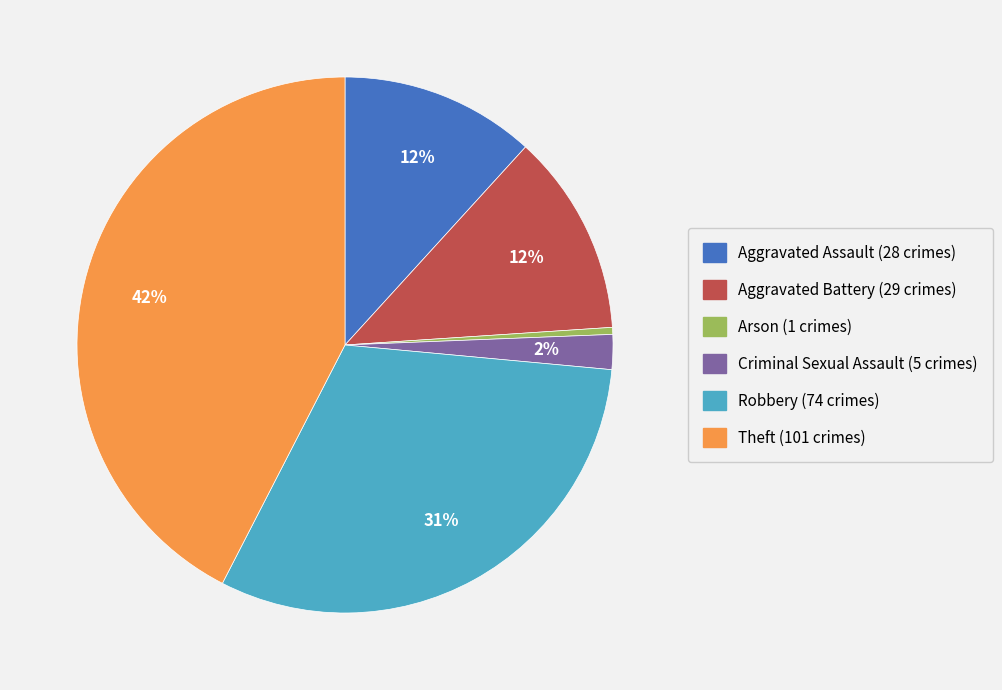

True or false: Robbery accounts for 20% of the total.

False